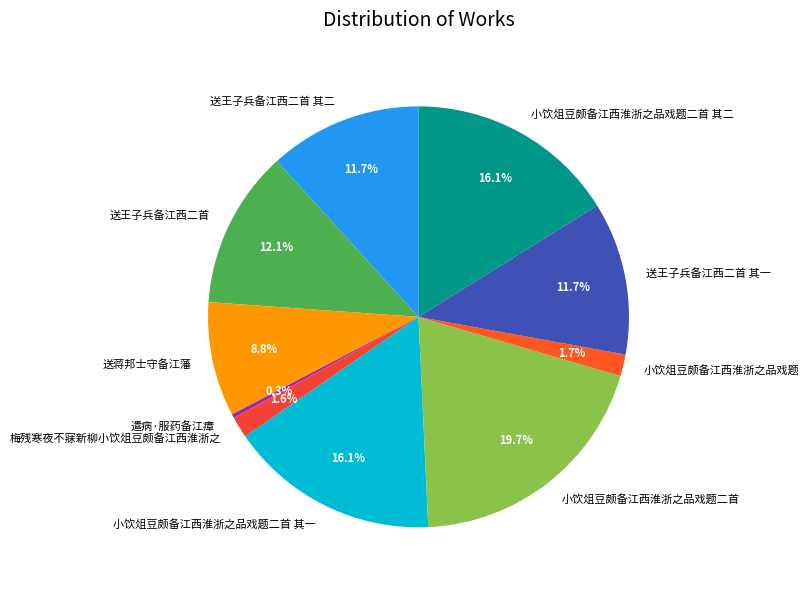

Count the number of slices in the pie.

10